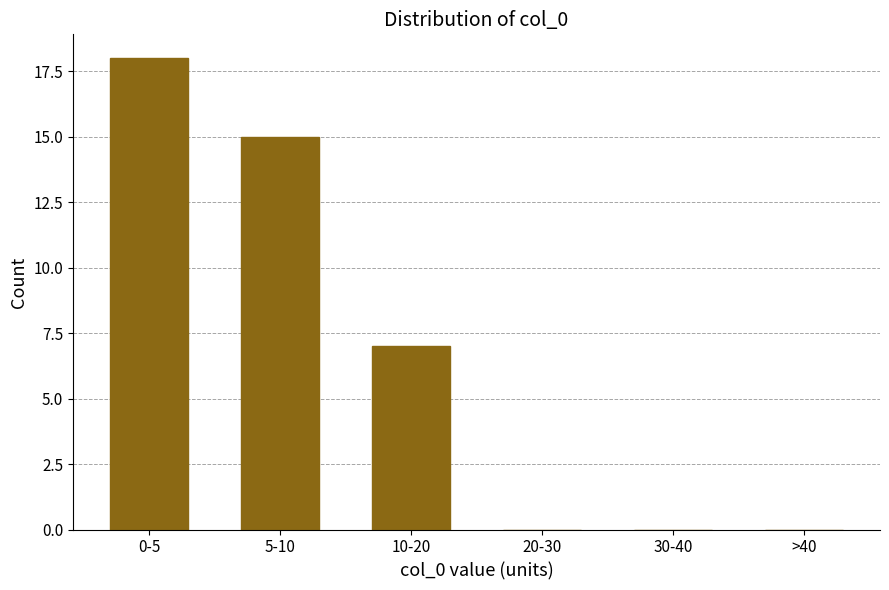

Reading right to left, what are all the values shown in this chart?

>40=0	30-40=0	20-30=0	10-20=7	5-10=15	0-5=18